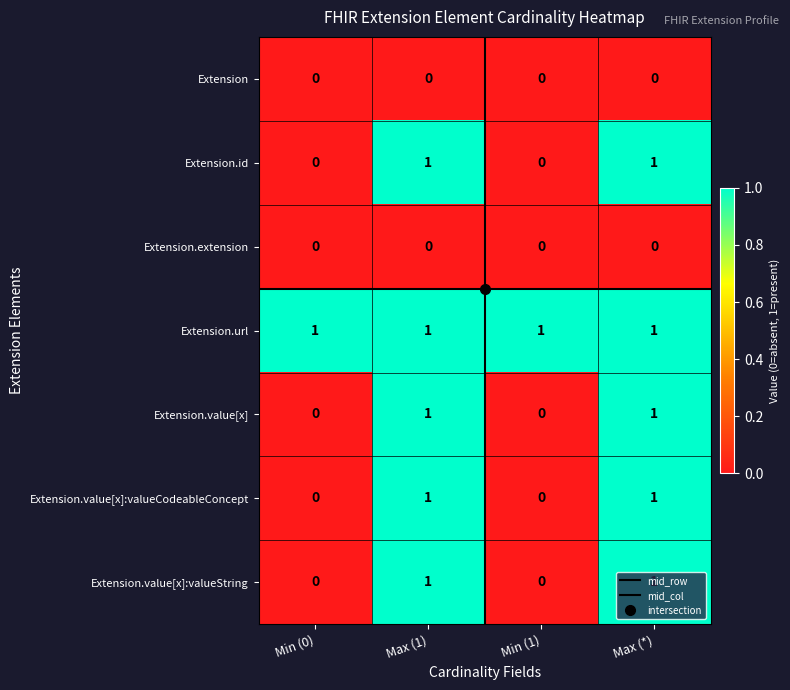

What is the total value across all series at Max (1)?

5